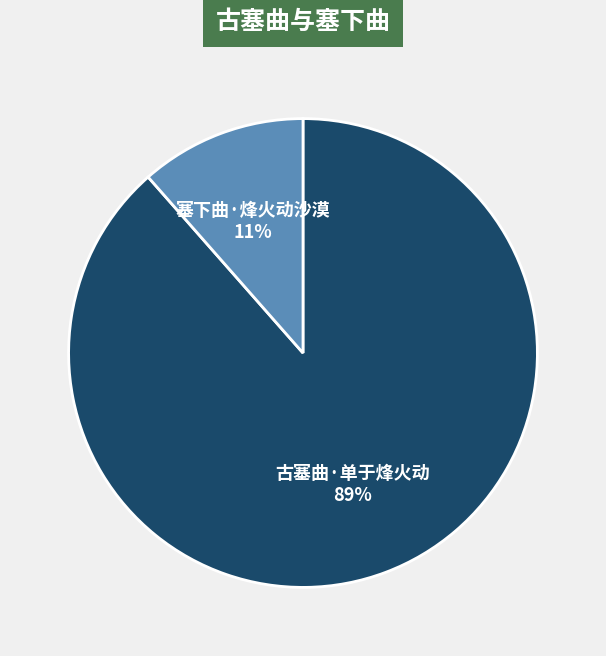

To the nearest percent, what is the average slice percentage?

50%